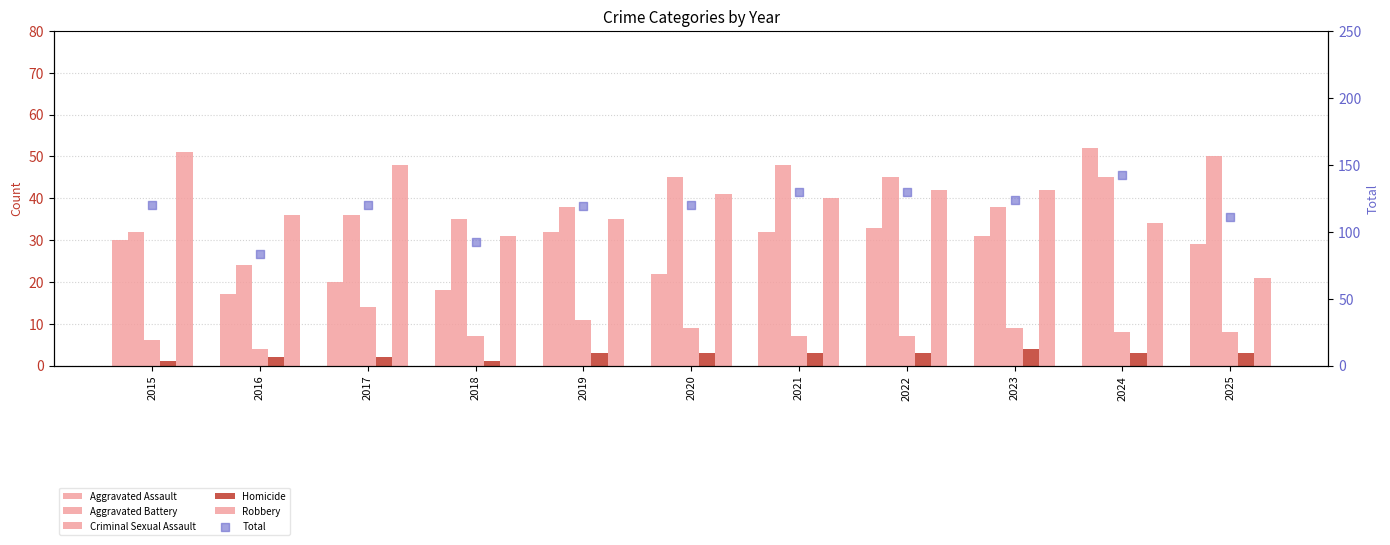

Which series contains the lowest Y value?

Homicide